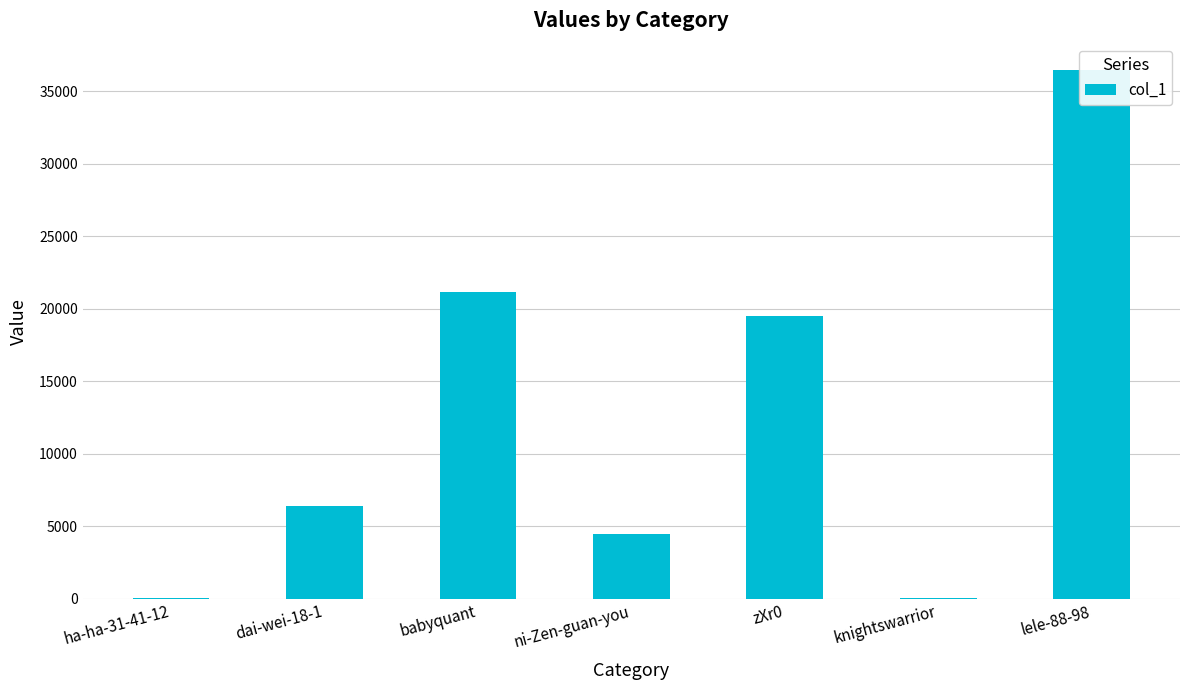

Which label corresponds to the smallest value in the chart?

ha-ha-31-41-12